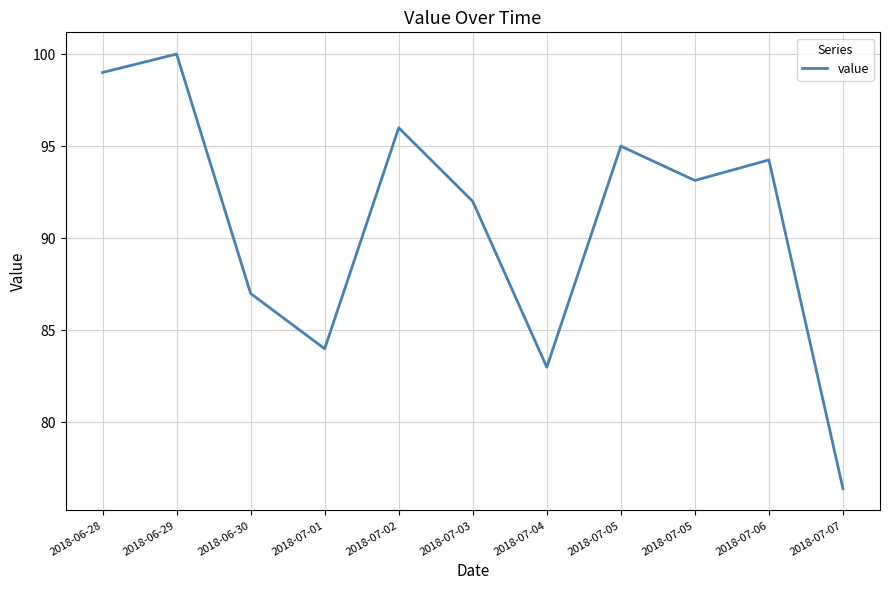

How many points are lower than both their immediate neighbors (excluding endpoints)?

3